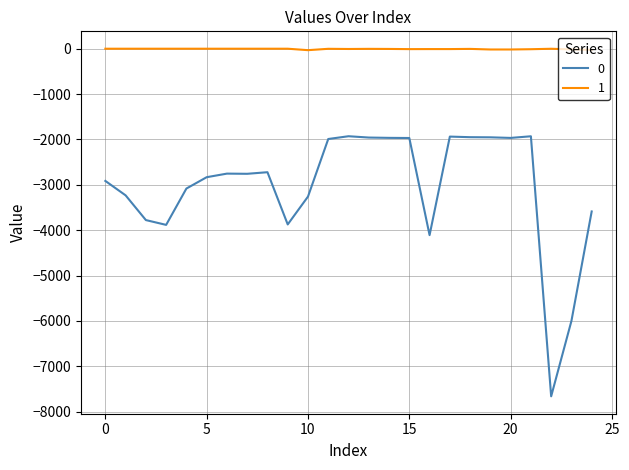

Count the number of categories in the chart.

25